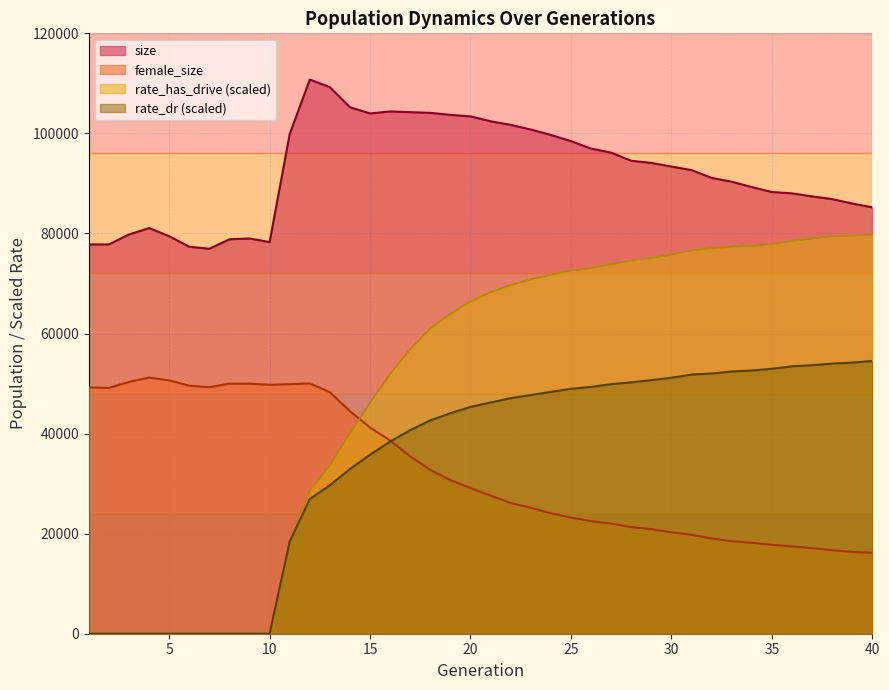

What is the difference between the second highest and minimum values in the size series?

32293.0